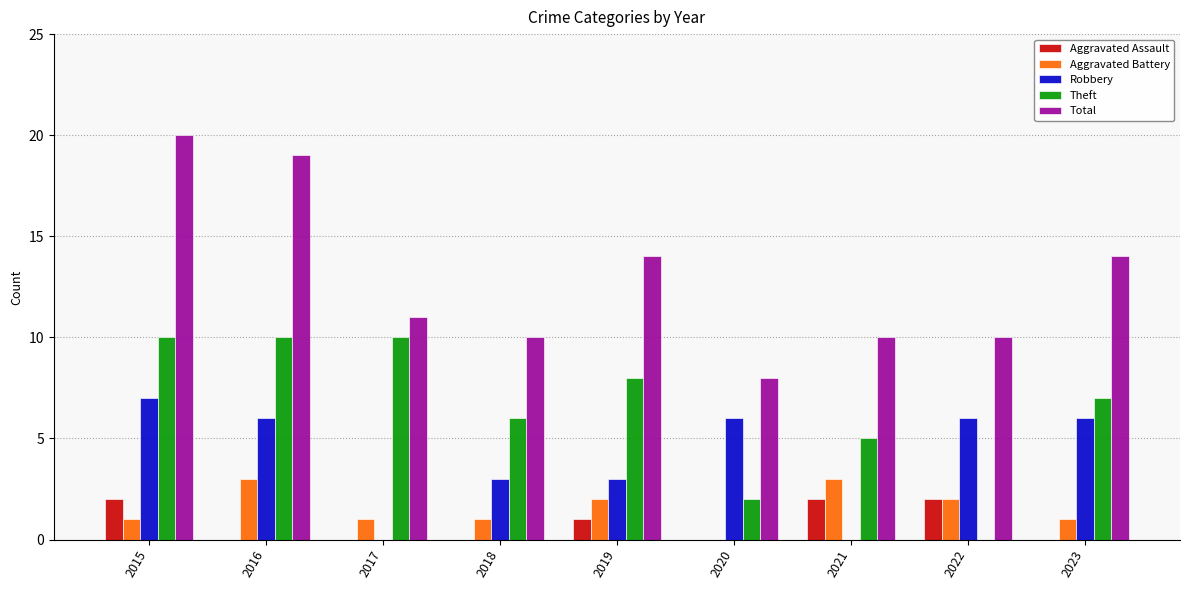

How many Aggravated Battery values are between 1 and 2?

6